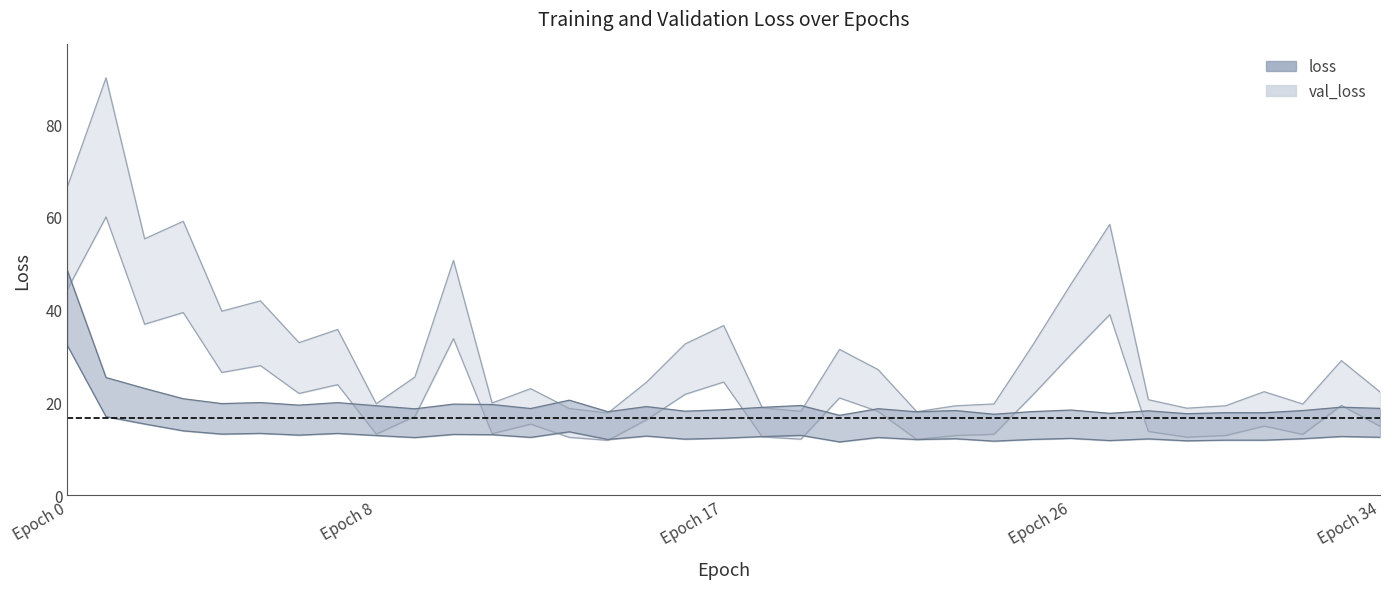

True or false: val_loss upper and loss lower intersect in this chart.

False